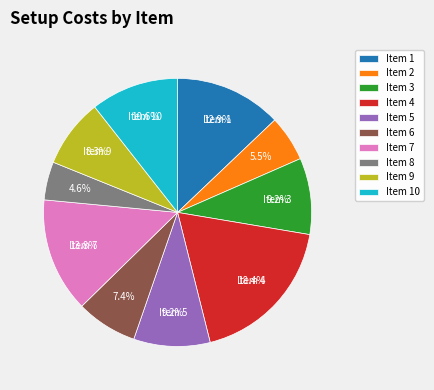

What percentage is NOT represented by Item 8?

95.4%